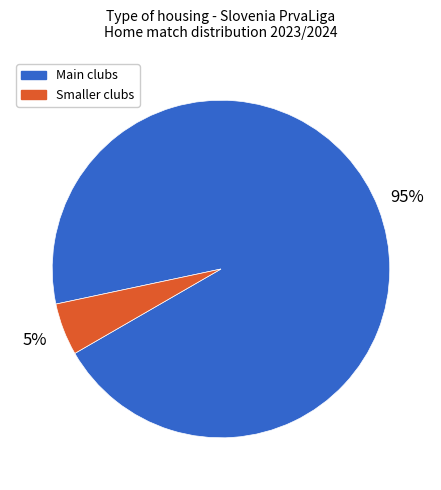

To the nearest percent, what is the average slice percentage?

50%